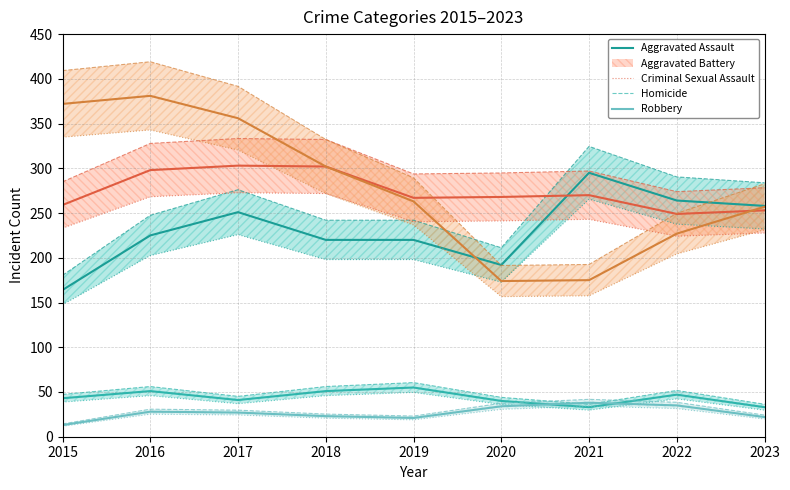

Where is Homicide nearest to the value 25?

2017